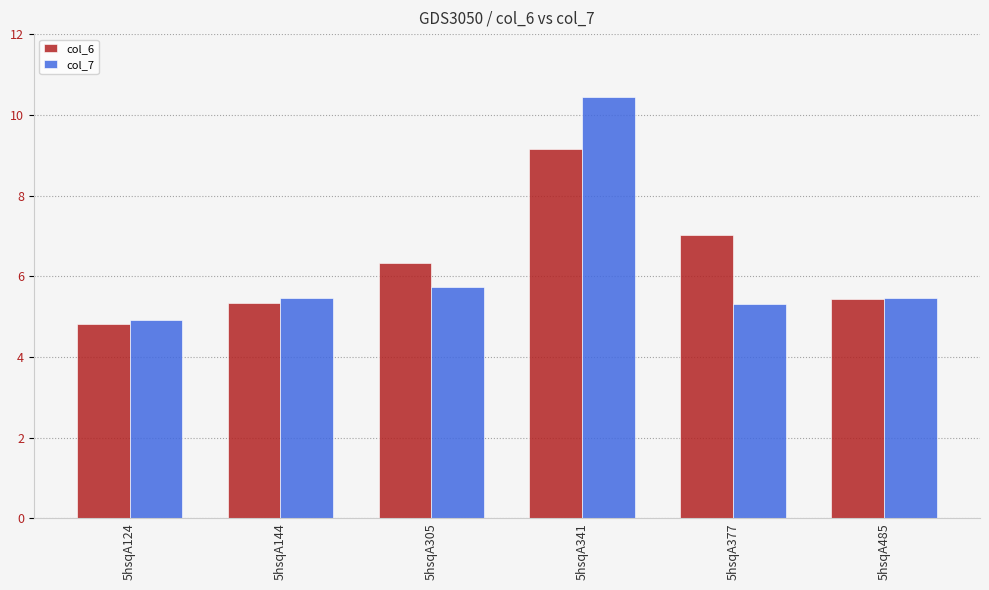

At which category is the sum across all series the highest?

5hsqA341